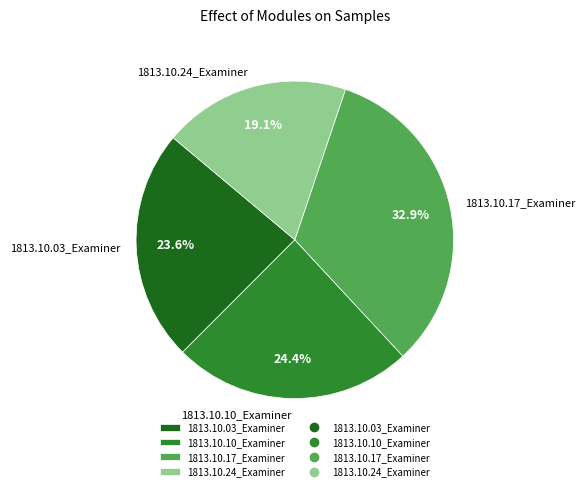

Count the number of slices in the pie.

4